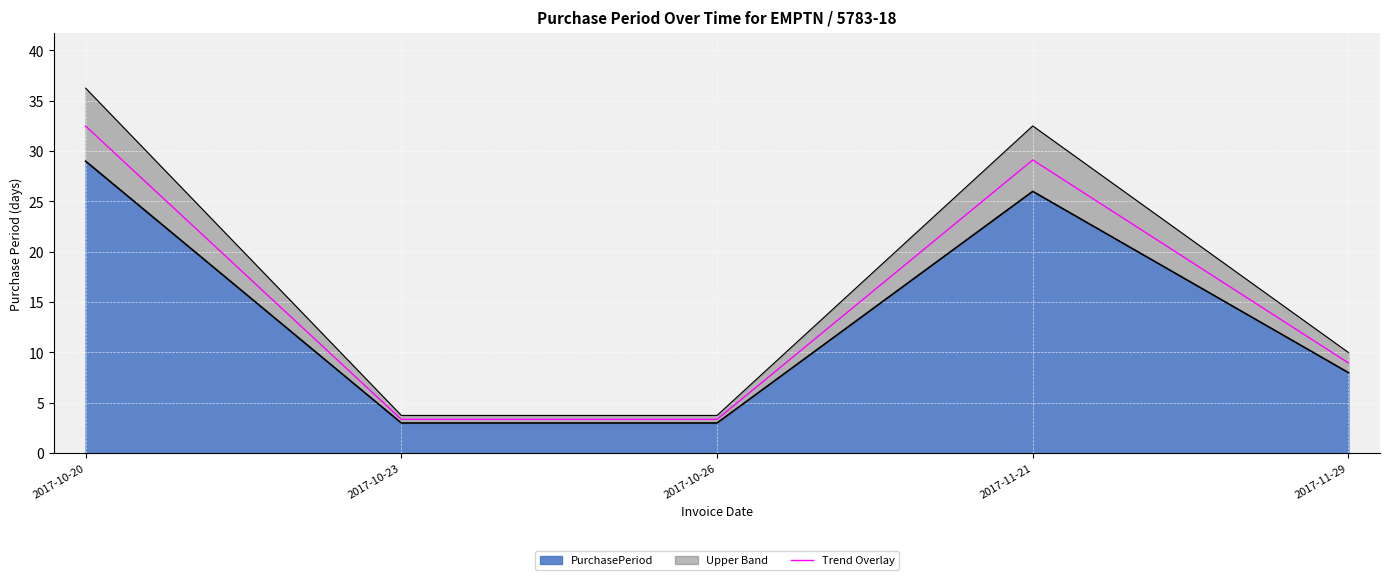

List the labels in order of value, largest first.

2017-10-20, 2017-11-21, 2017-11-29, 2017-10-23, 2017-10-26